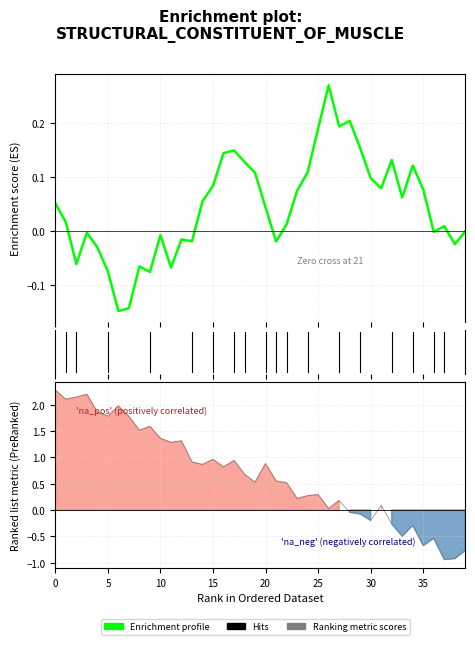

What is the minimum value shown in the chart?

-0.9